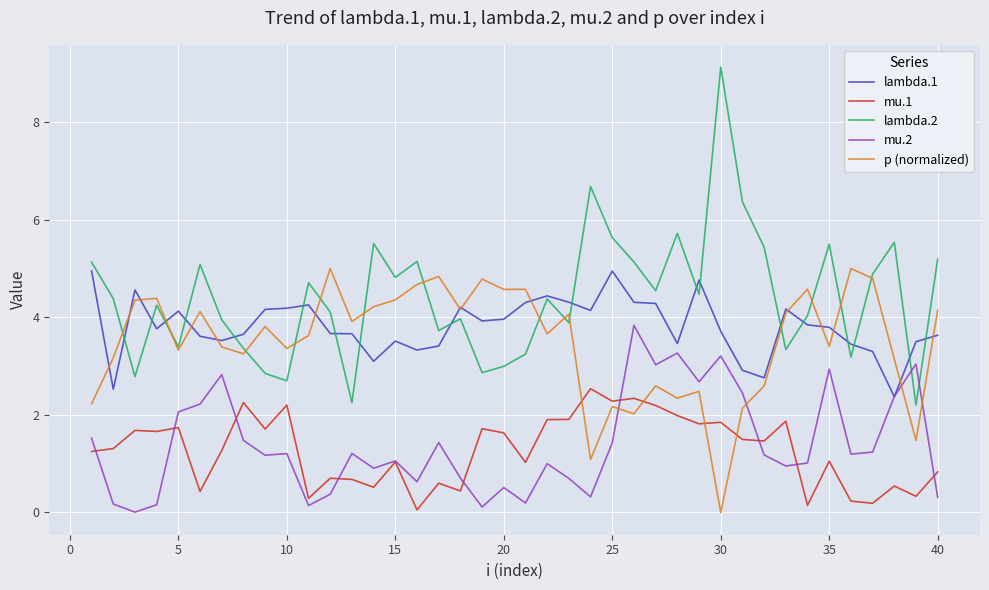

True or false: lambda.1 and mu.1 cross at least once.

False